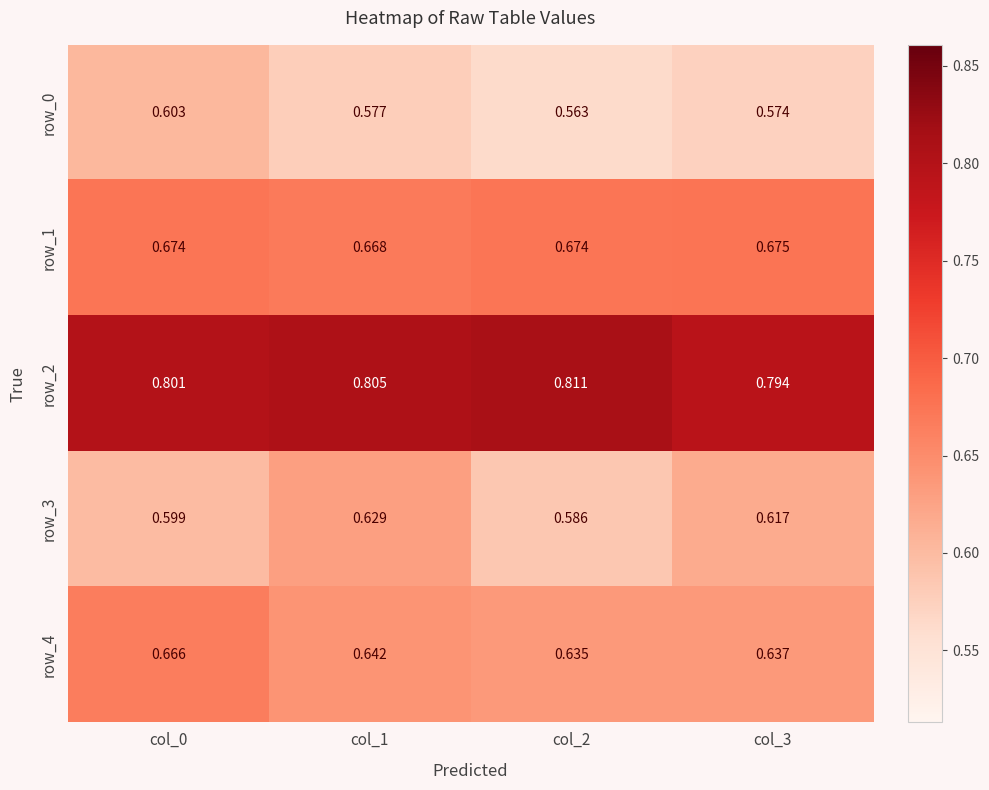

Is the value of row_0 at col_0 greater than the value of row_1 at col_2?

No